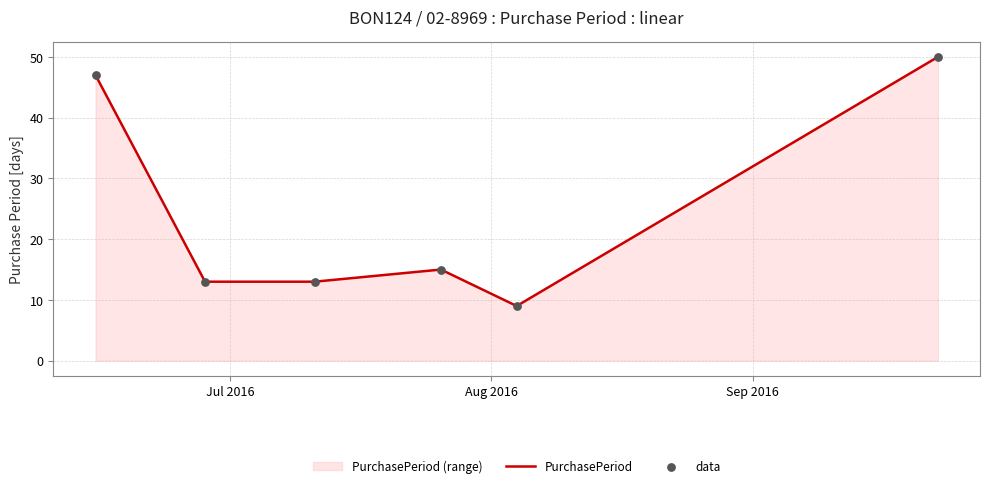

Which series reaches the maximum Y coordinate?

PurchasePeriod